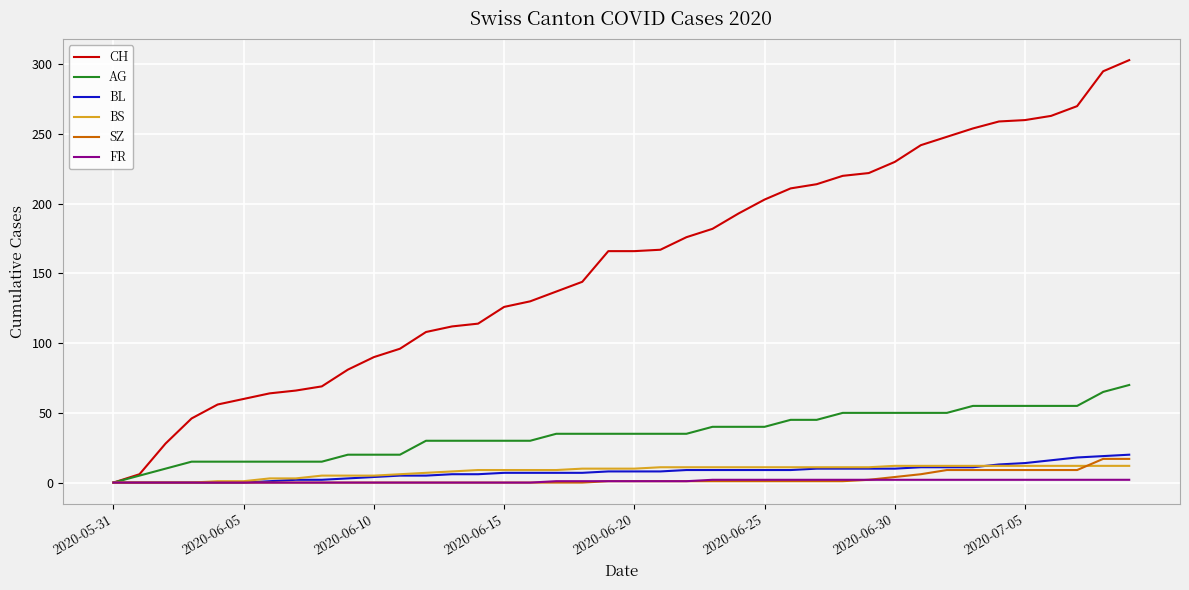

Which series has the widest spread of values?

CH